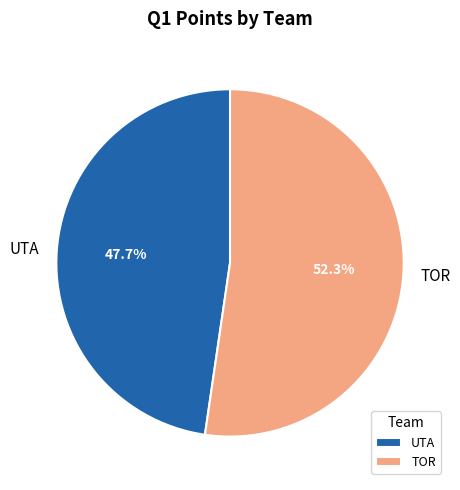

Is TOR the majority of the pie?

Yes